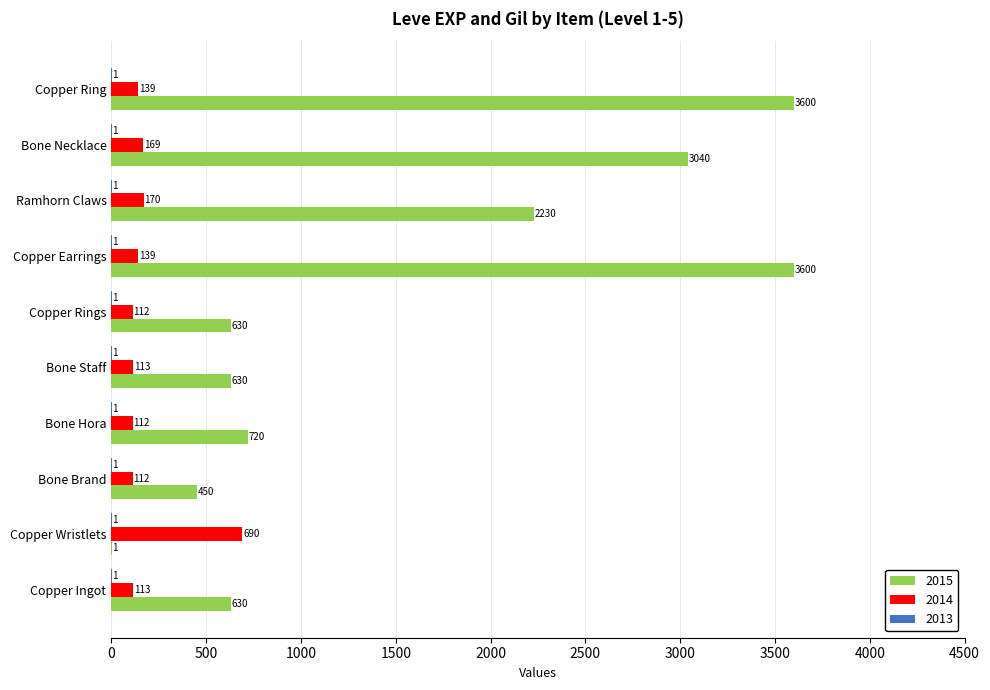

The value of 2015 at Copper Rings is 630. True or false?

True